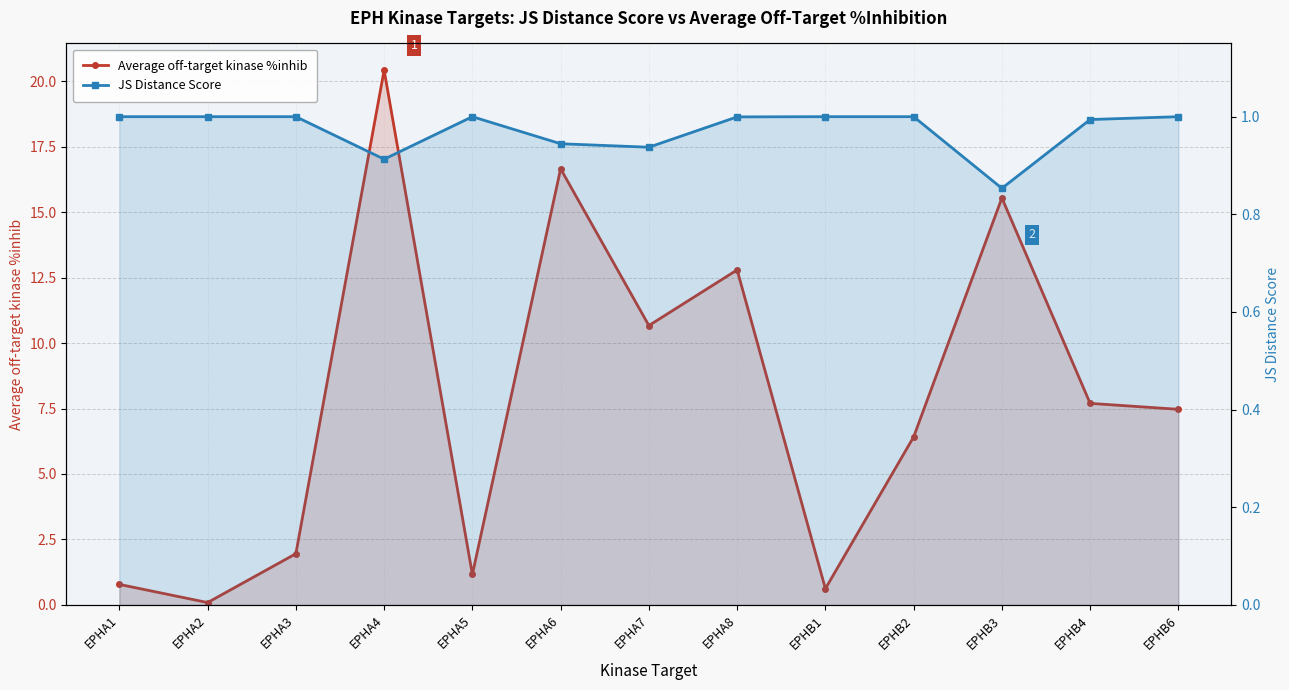

True or false: JS Distance Score and Average off-target kinase %inhib intersect in this chart.

True